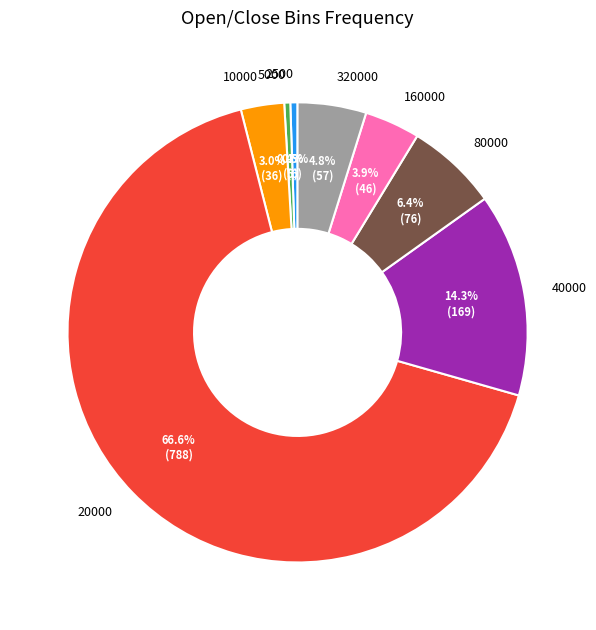

Which slice represents more than half of the pie?

20000